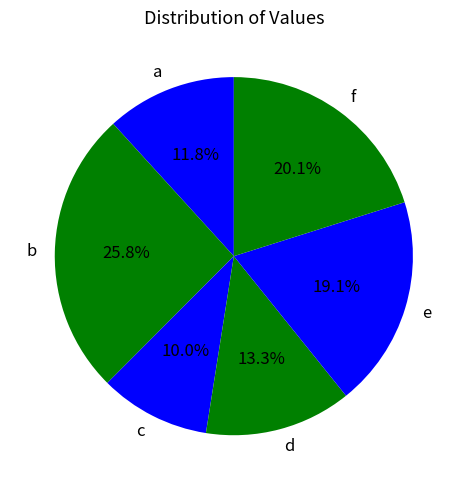

To the nearest percent, what is the average slice percentage?

17%